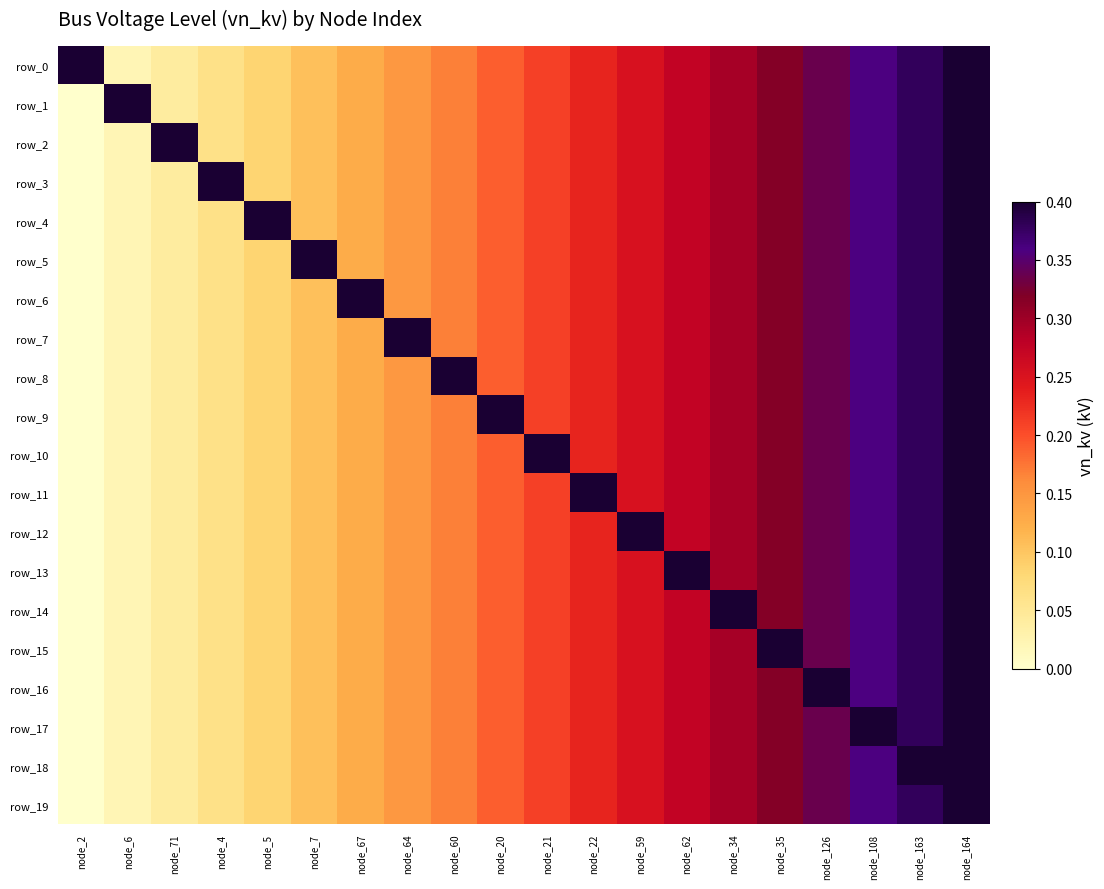

The row_8 series shows 0.1 at node_67. True or false?

True